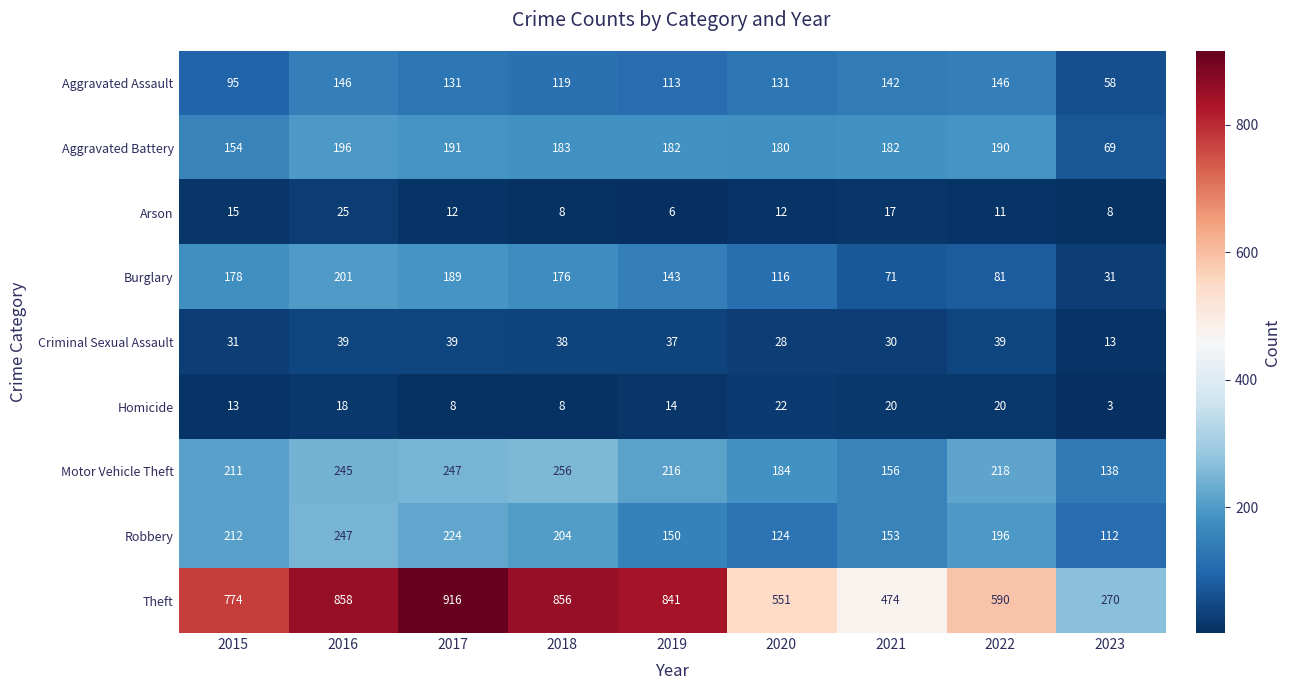

The value of Homicide at 2022 is 20. True or false?

True